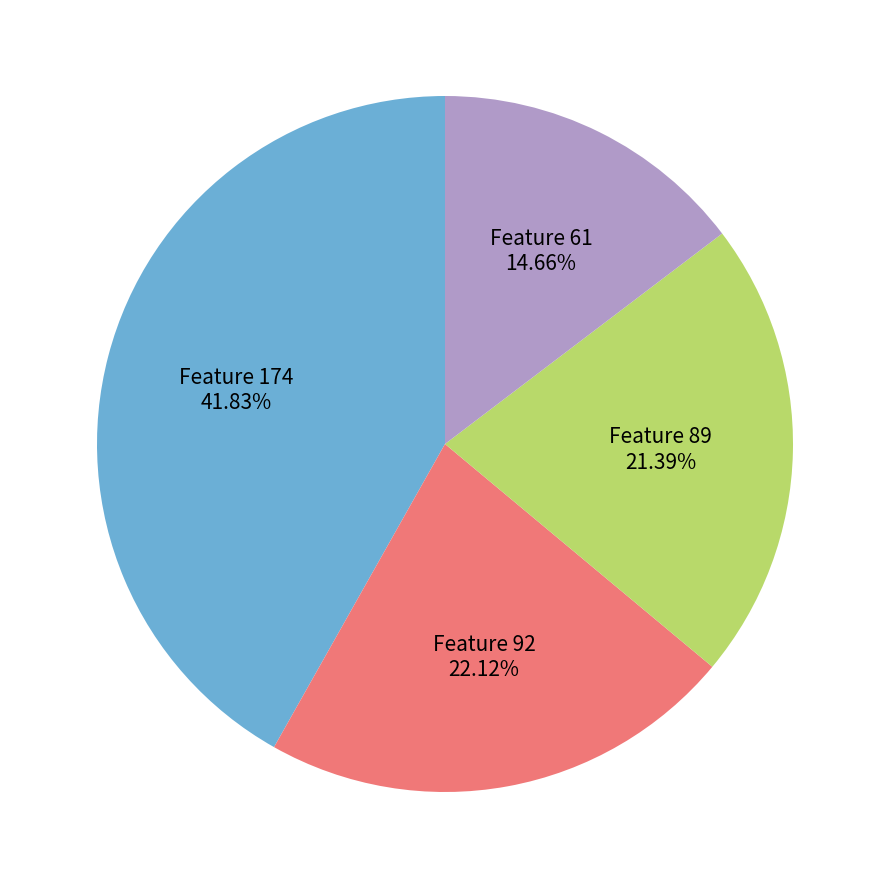

Which has a higher value, Feature 61 or Feature 92?

Feature 92